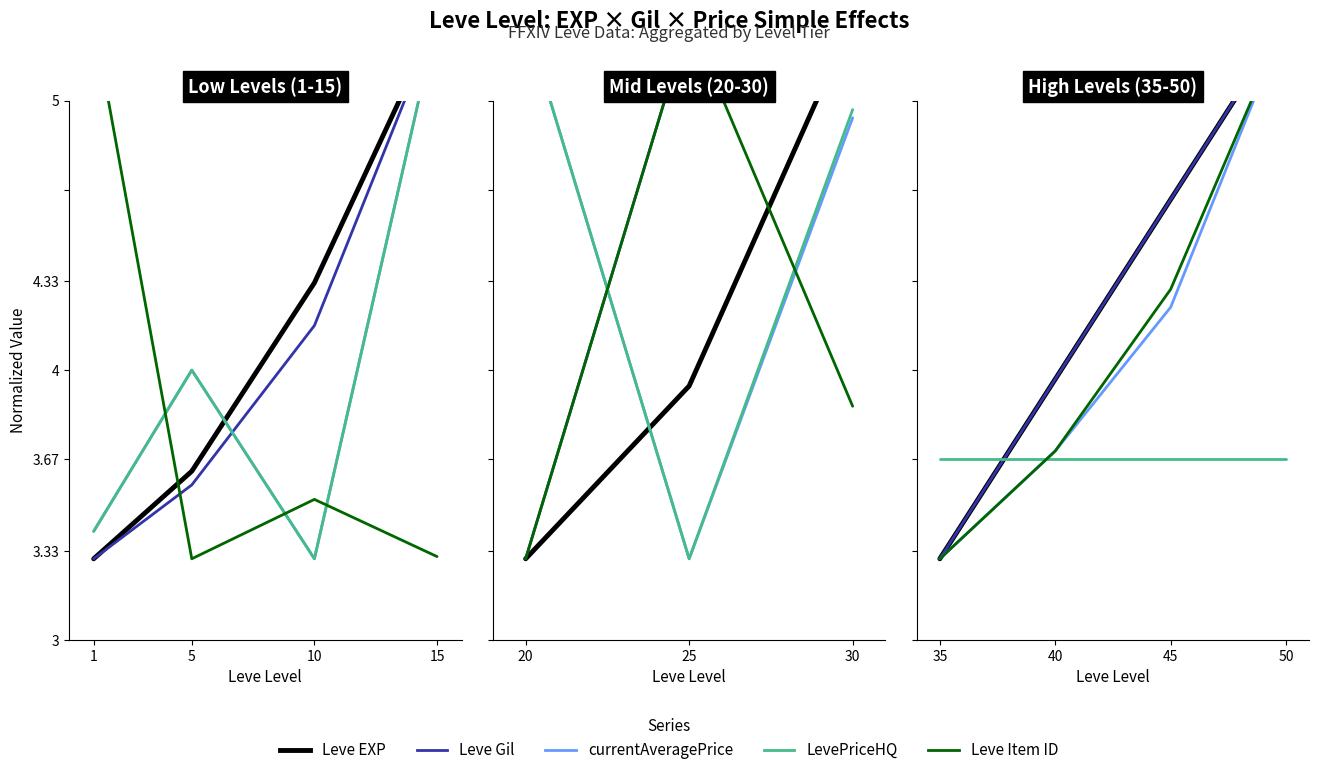

Read the Leve EXP value at 10.

4.3